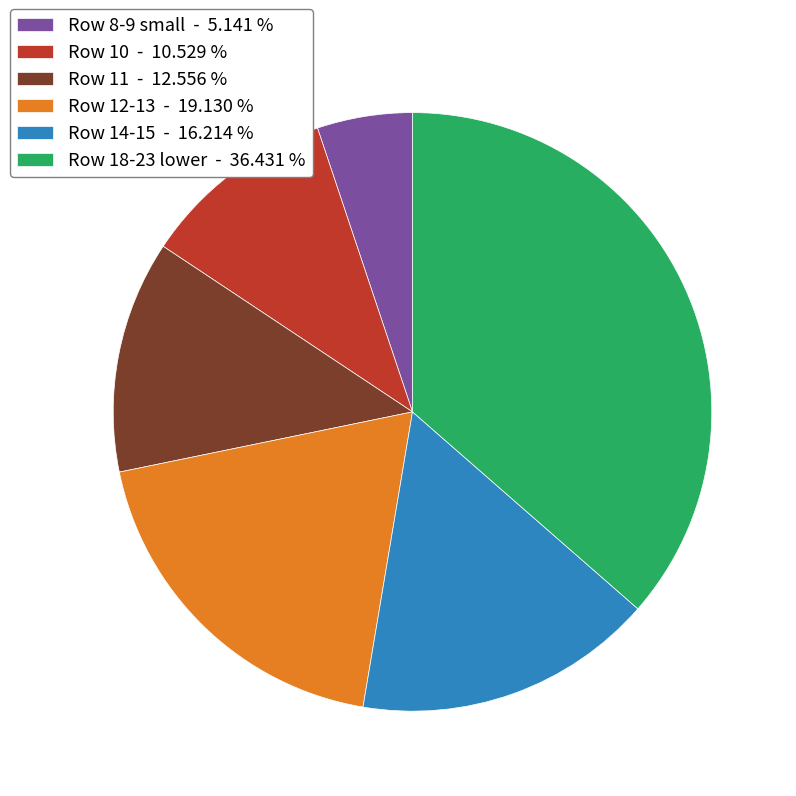

Is Row 18-23 lower - 36.431 % the majority of the pie?

No